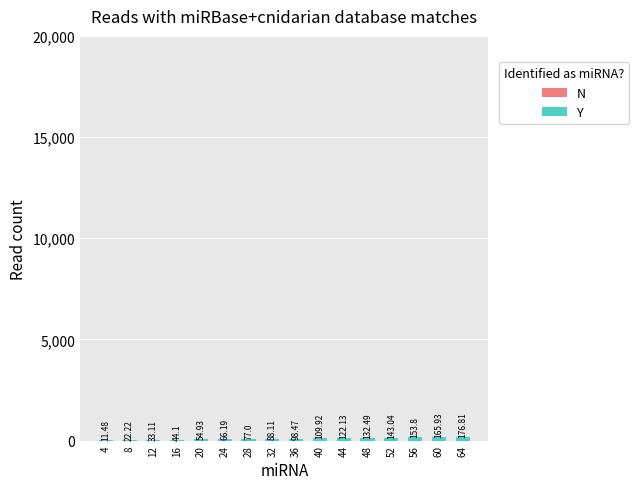

What is the sum of the values at 32 and 60?

254.0